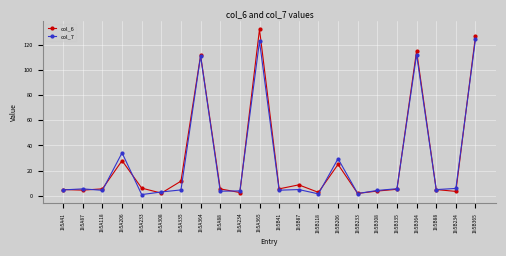

What is the approximate value of col_7 at 1li5B234?

5.8